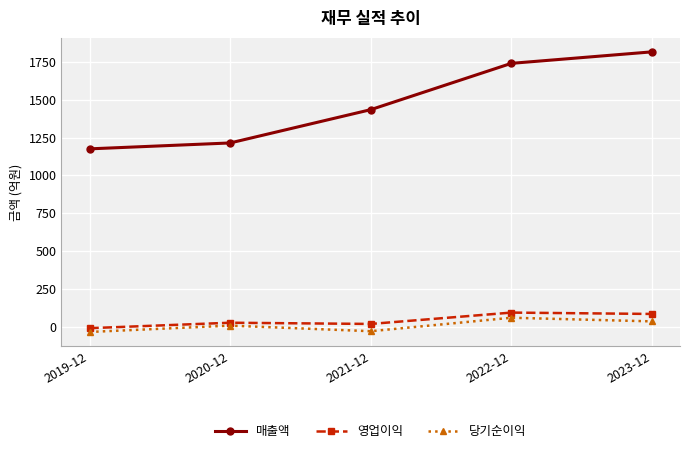

The 매출액 series shows 927 at 2022-12. True or false?

False